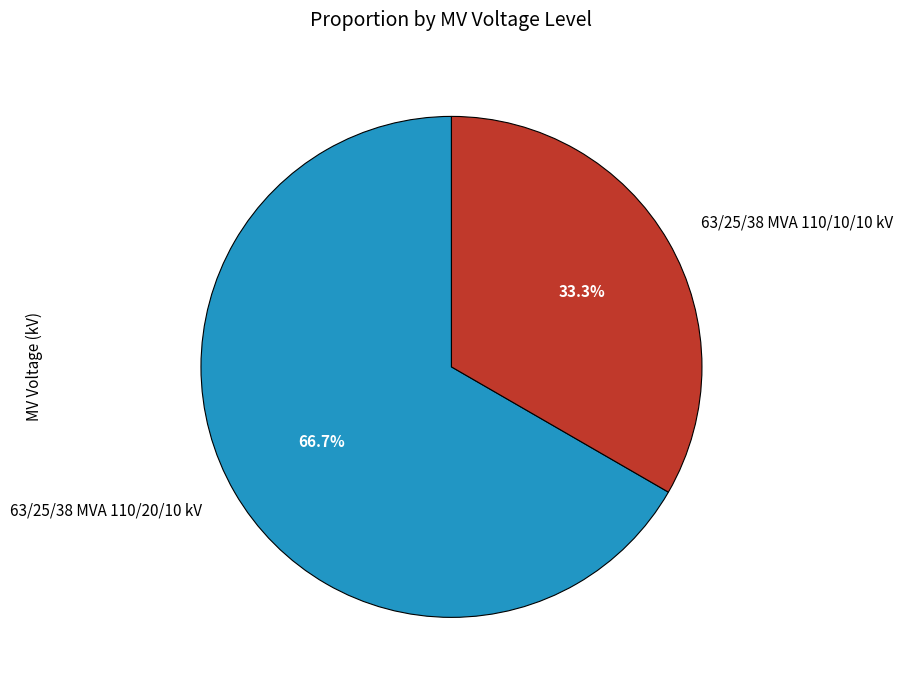

How many slices are in this pie chart?

2